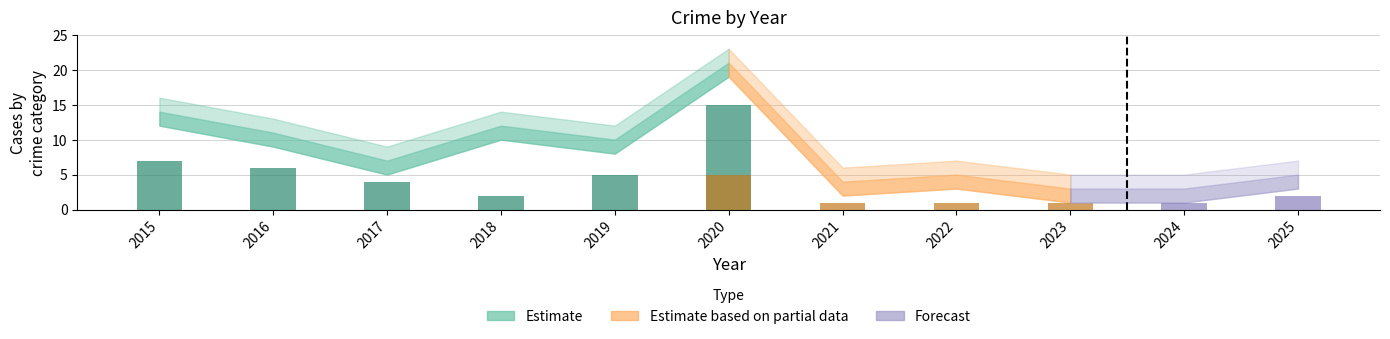

What is the spread (max minus min) of values at 2017?

7